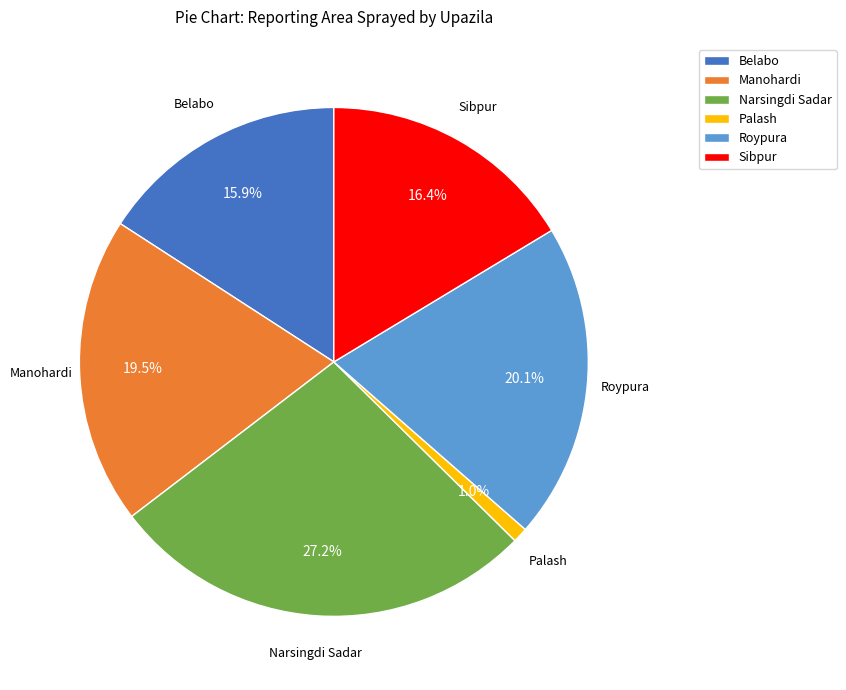

Does Belabo account for over 50% of the chart?

No